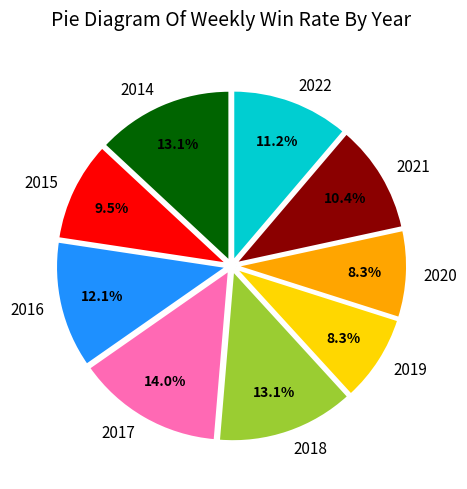

To the nearest percent, what is the difference between the 2015 and 2017 slice percentages?

4%